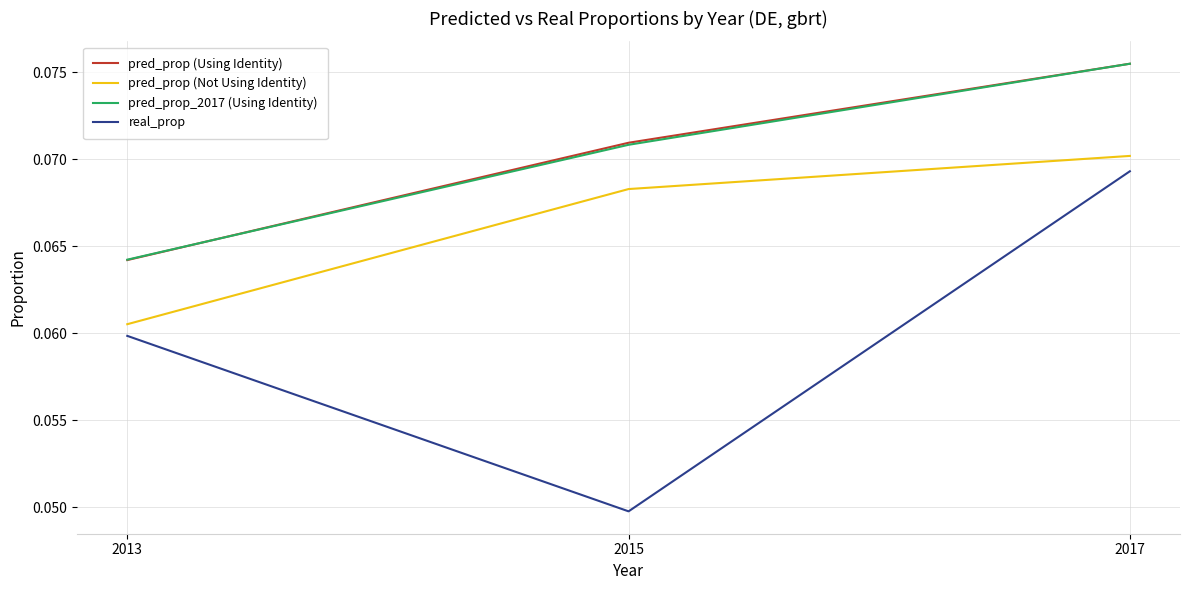

Which series has the widest spread of values?

real_prop